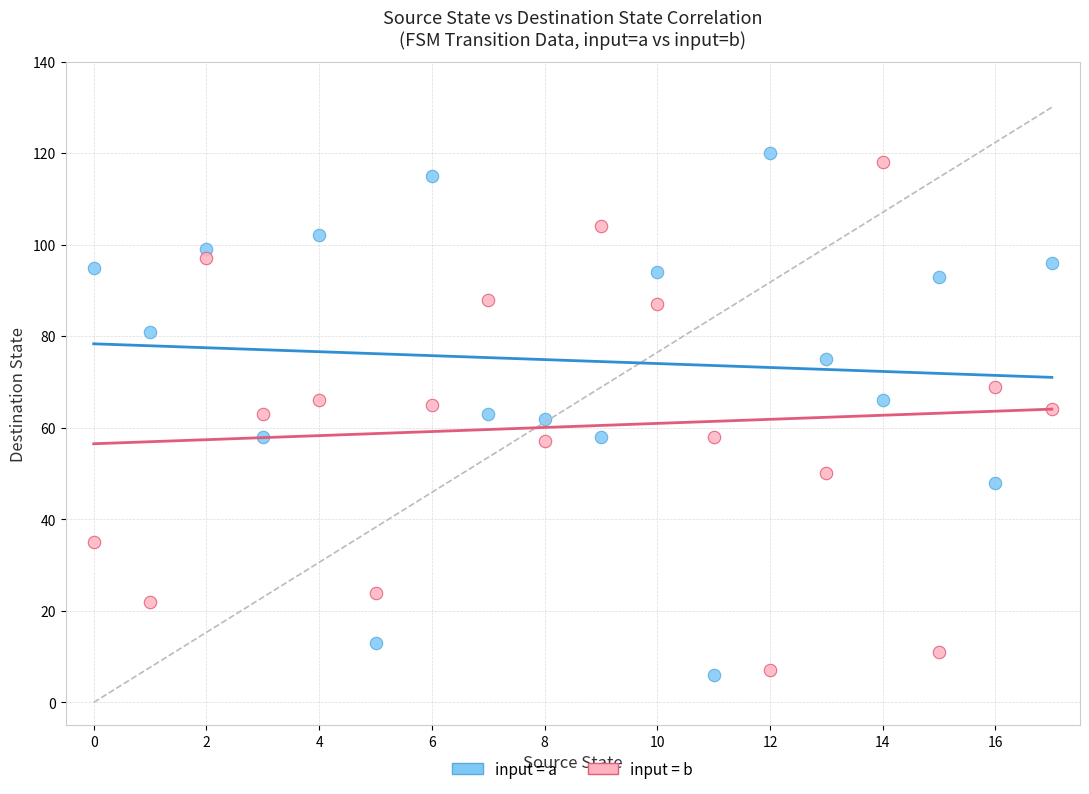

Across all data points, what is the range of Y values (max minus min)?

114